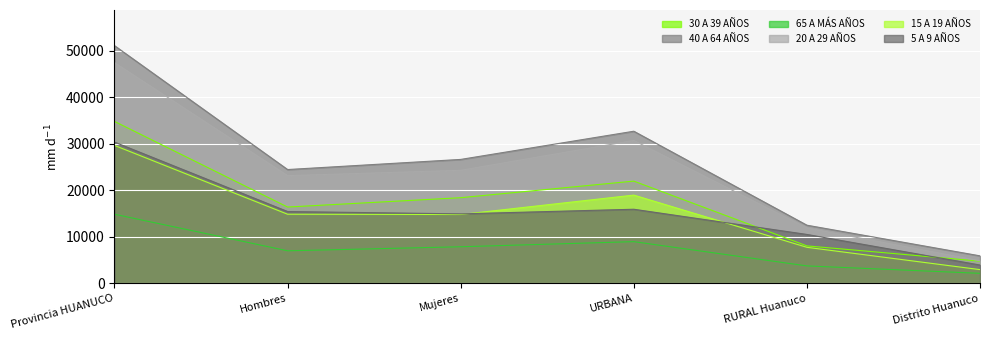

Where is the first local maximum for 15 A 19 AÑOS?

URBANA